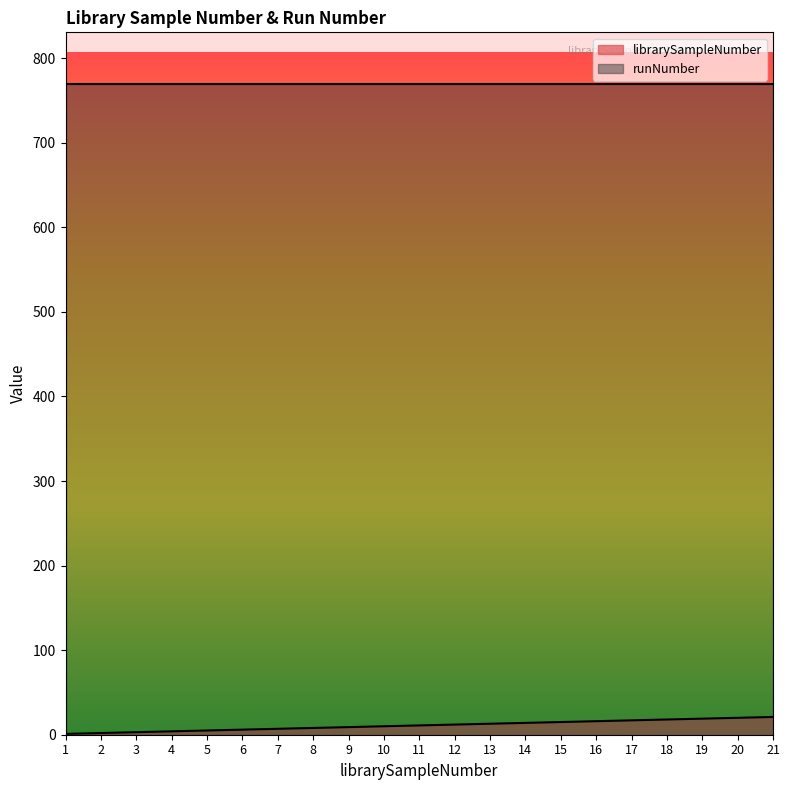

Reading left to right, what are all the values shown in this chart?

1=1	2=2	3=3	4=4	5=5	6=6	7=7	8=8	9=9	10=10	11=11	12=12	13=13	14=14	15=15	16=16	17=17	18=18	19=19	20=20	21=21